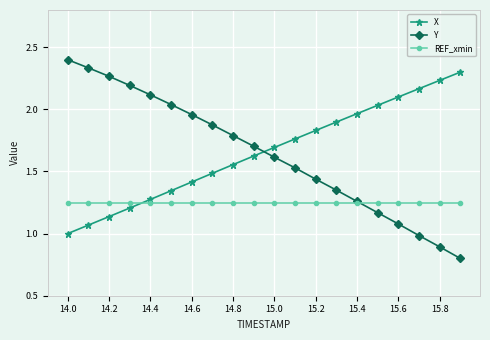

Which series has the widest spread of values?

Y